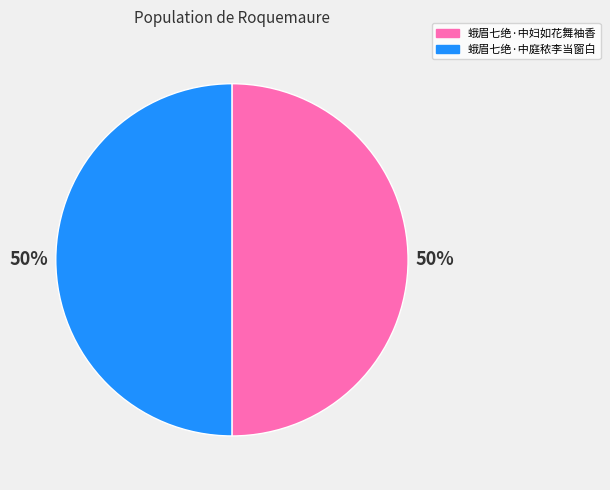

True or false: 蛾眉七绝·中妇如花舞袖香 accounts for 50% of the total.

True